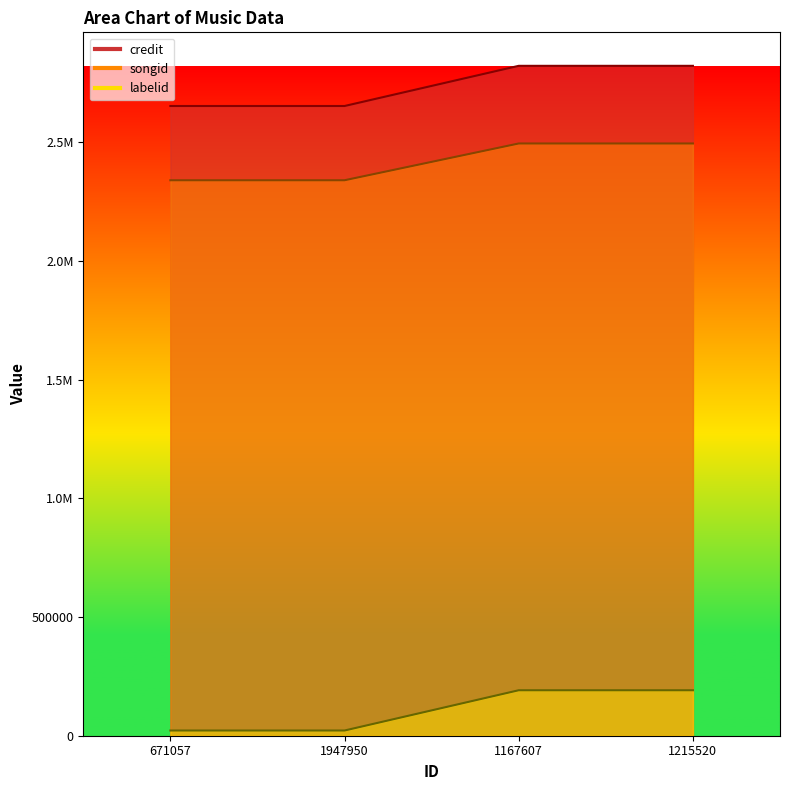

What is the sum of the songid values at 671057 and 1947950?

4681514